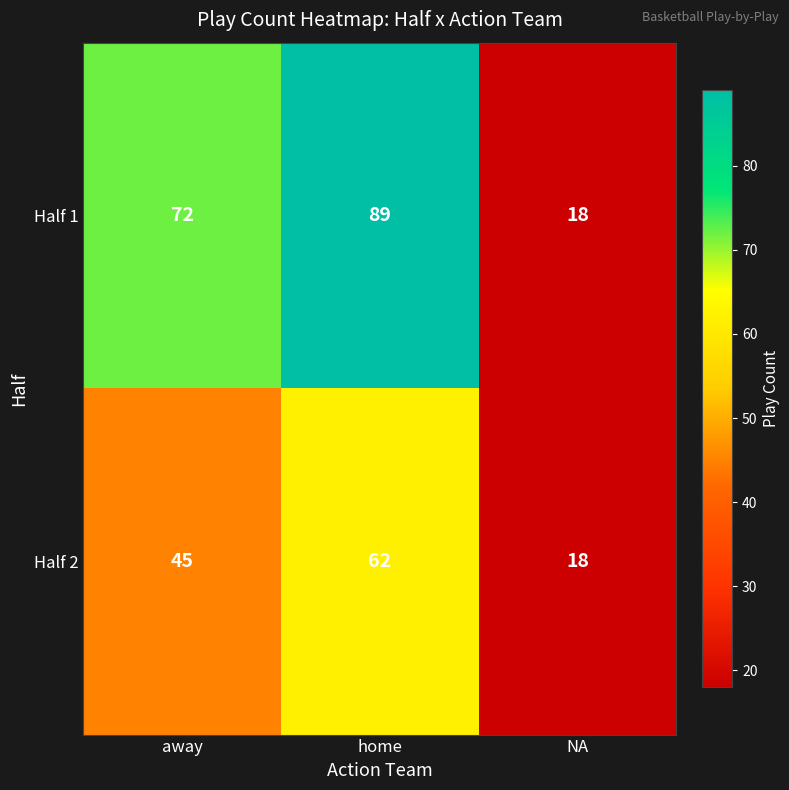

True or false: Half 1 has a value of 5 at NA.

False